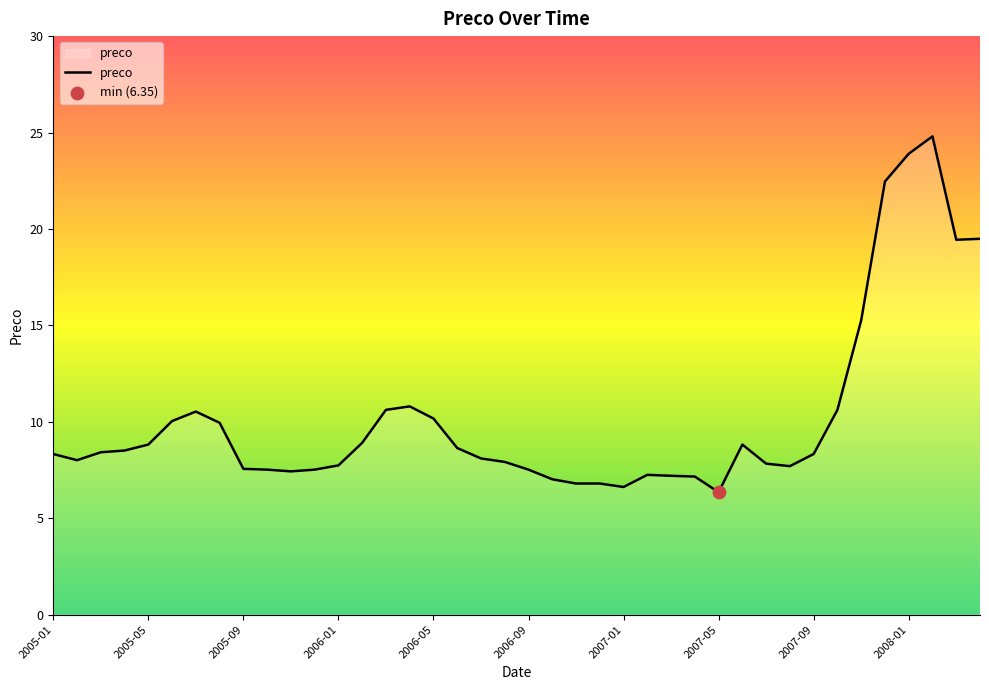

What is the maximum value shown in the chart?

24.8